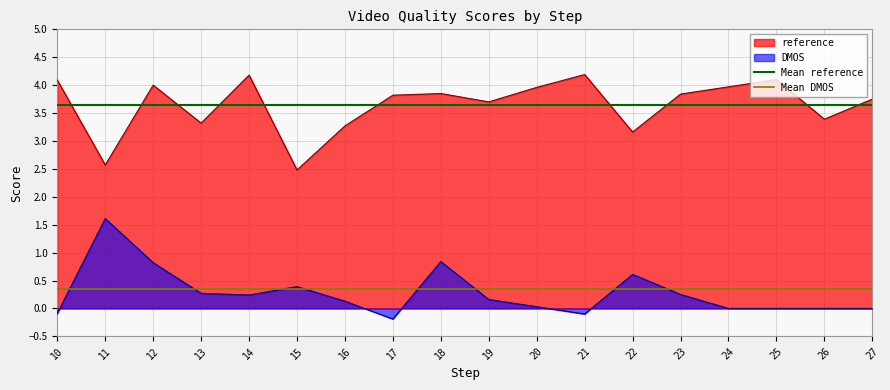

How many lines are shown in the chart?

2